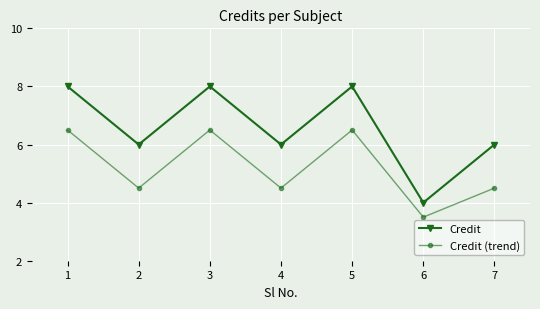

List the series in order of their overall mean, highest first.

Credit, Credit (trend)